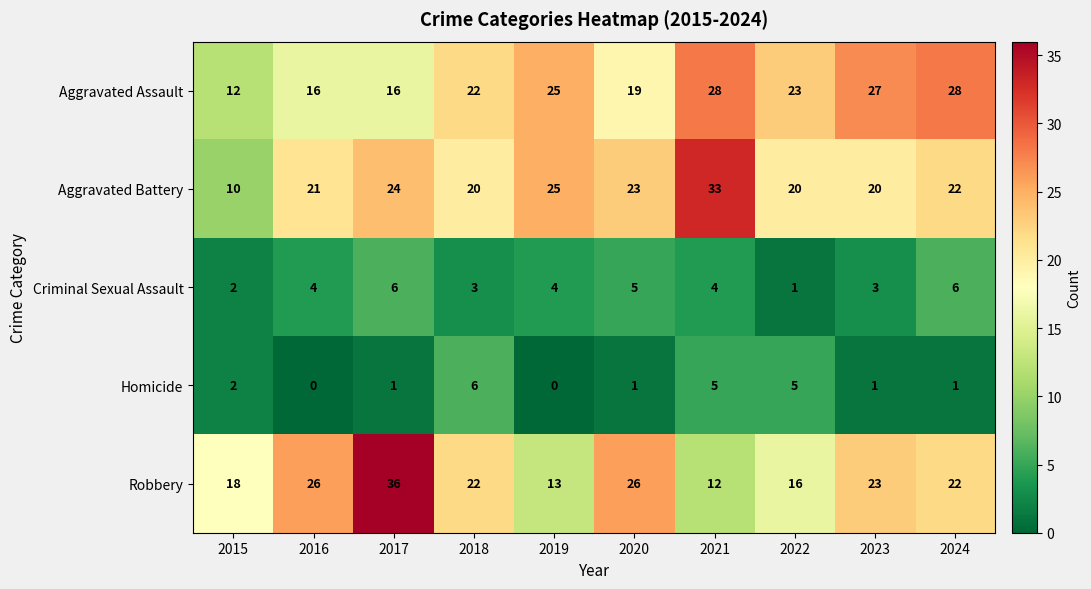

The Aggravated Assault series shows 28 at 2021. True or false?

True